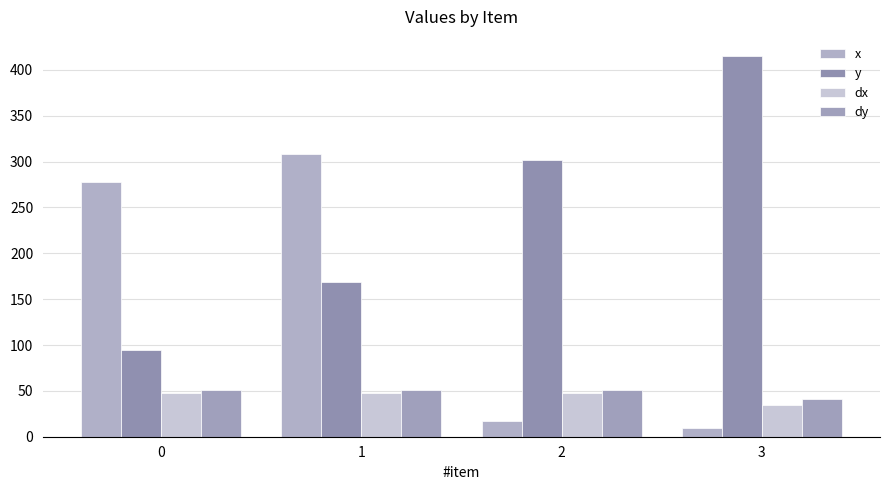

The value of x at 2 is 16.7. True or false?

True